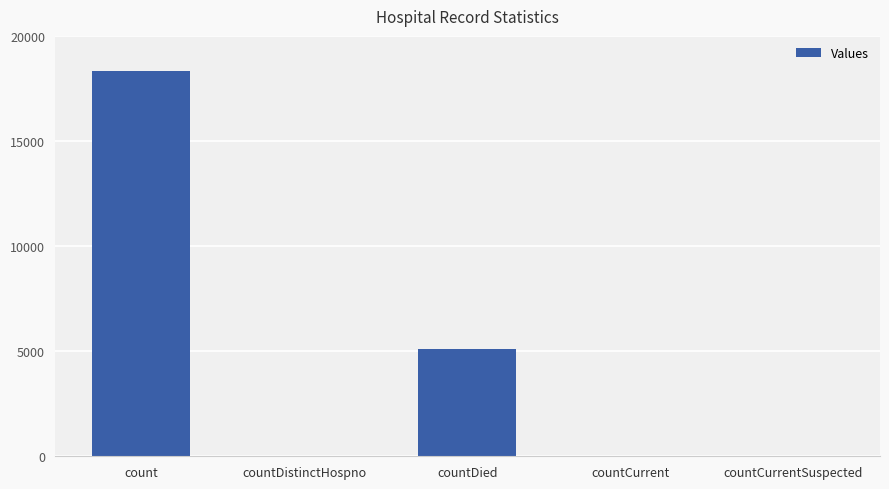

What is the average value?

4694